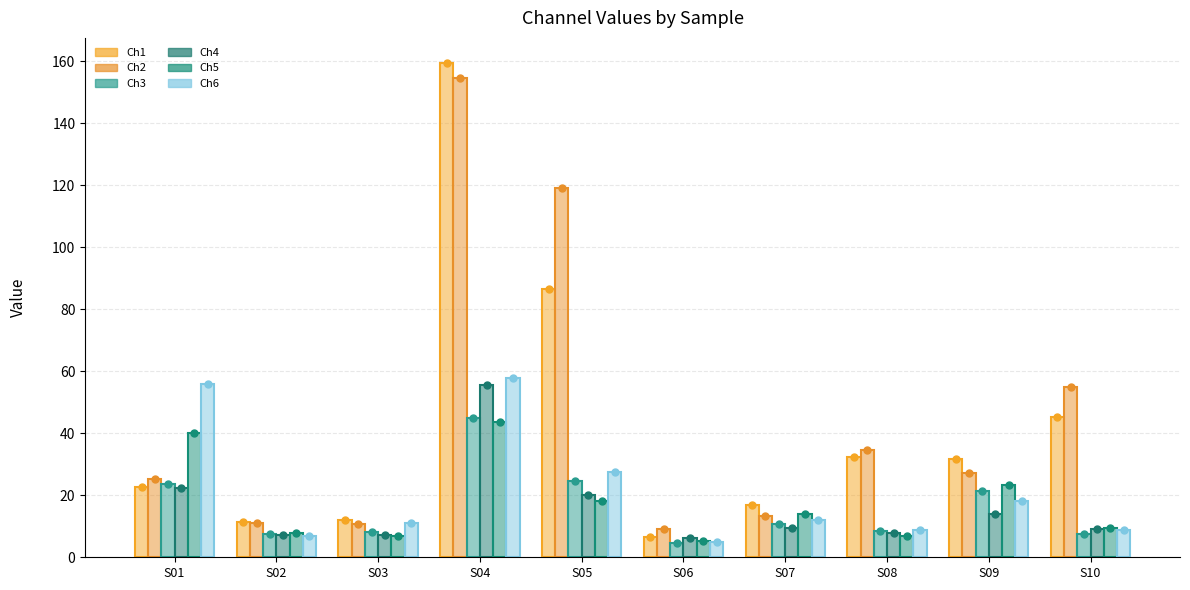

What are all the series names shown in the legend?

Ch1, Ch2, Ch3, Ch4, Ch5, Ch6